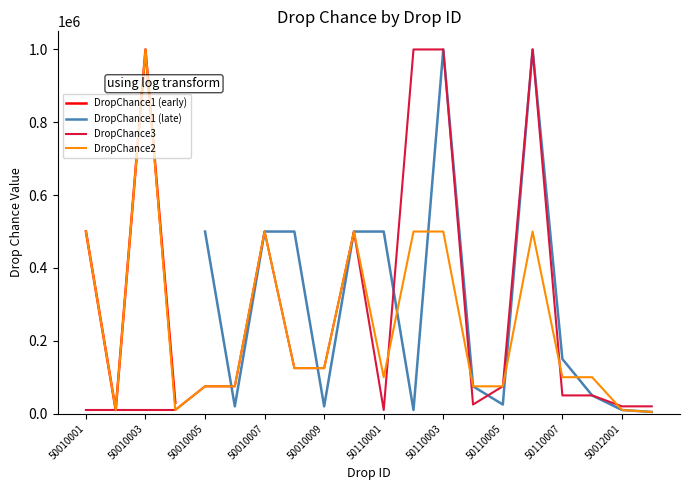

Where is the first local maximum for DropChance3?

50010007